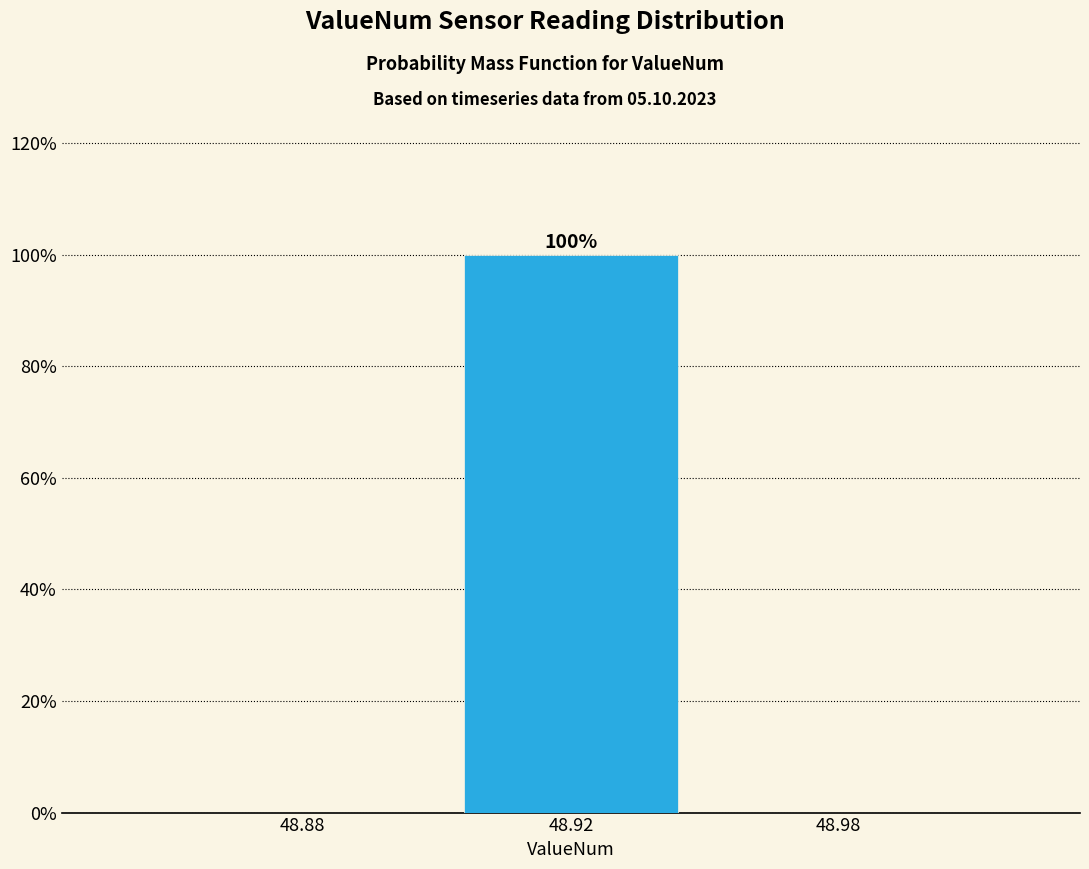

Reading right to left, what are all the values shown in this chart?

48.98=0	48.92=100	48.88=0